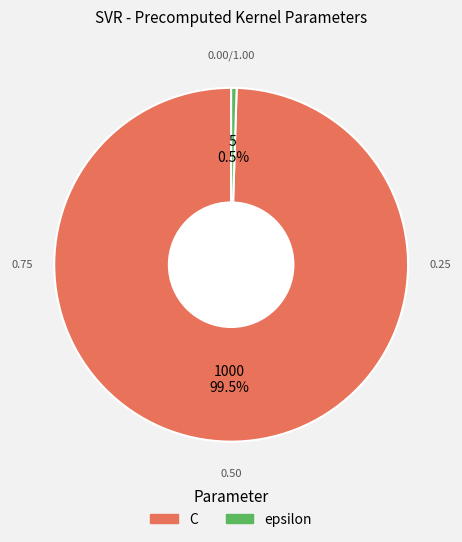

What is the ratio of the value at C to the value at epsilon?

200.0